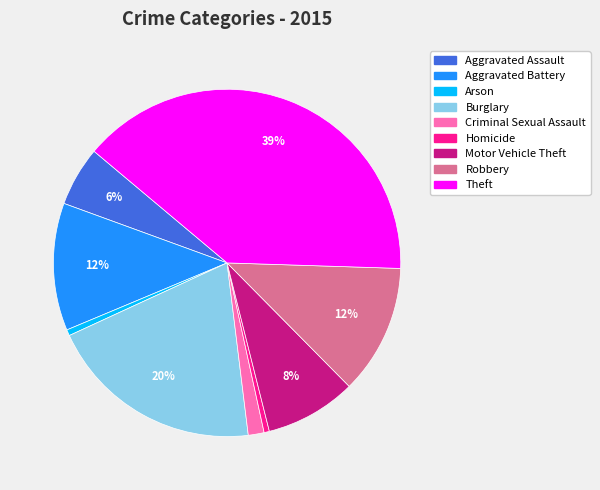

Do Arson and Criminal Sexual Assault together represent more than half of the pie?

No